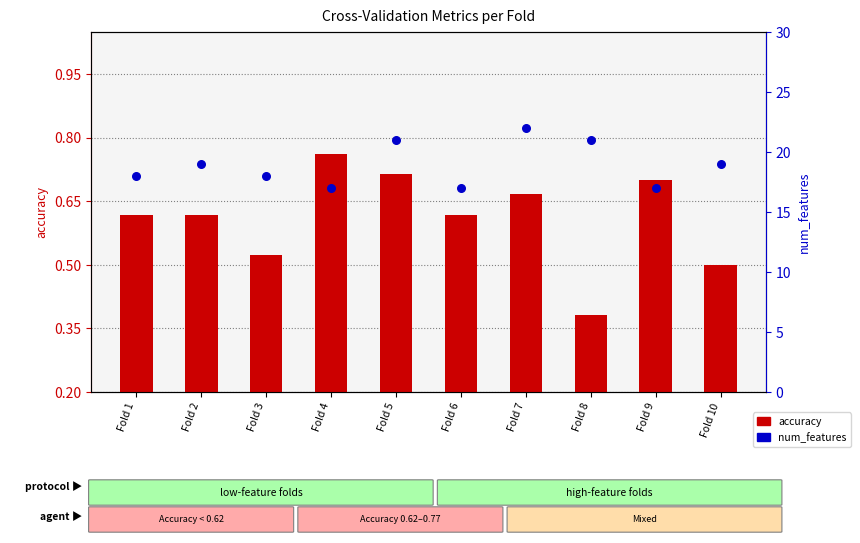

What are all the series names shown in the legend?

accuracy, num_features